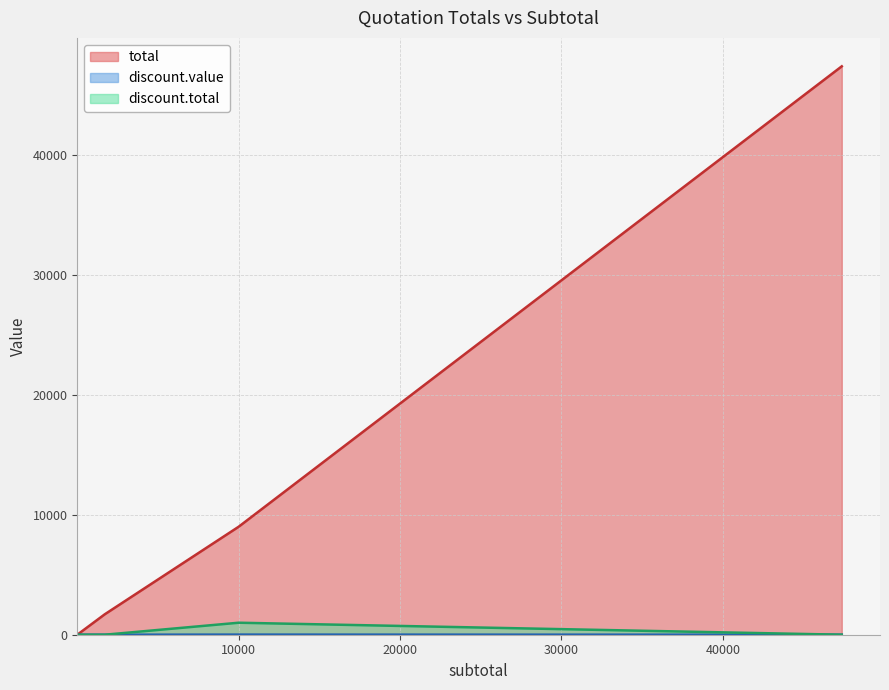

Which series has the largest range (max minus min)?

total